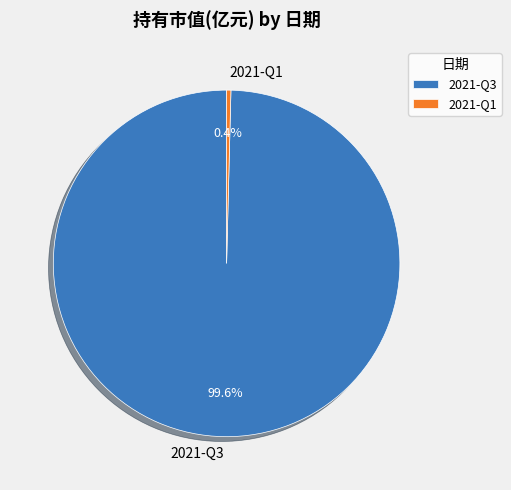

To the nearest percent, what is the combined percentage of 2021-Q1 and 2021-Q3?

100%